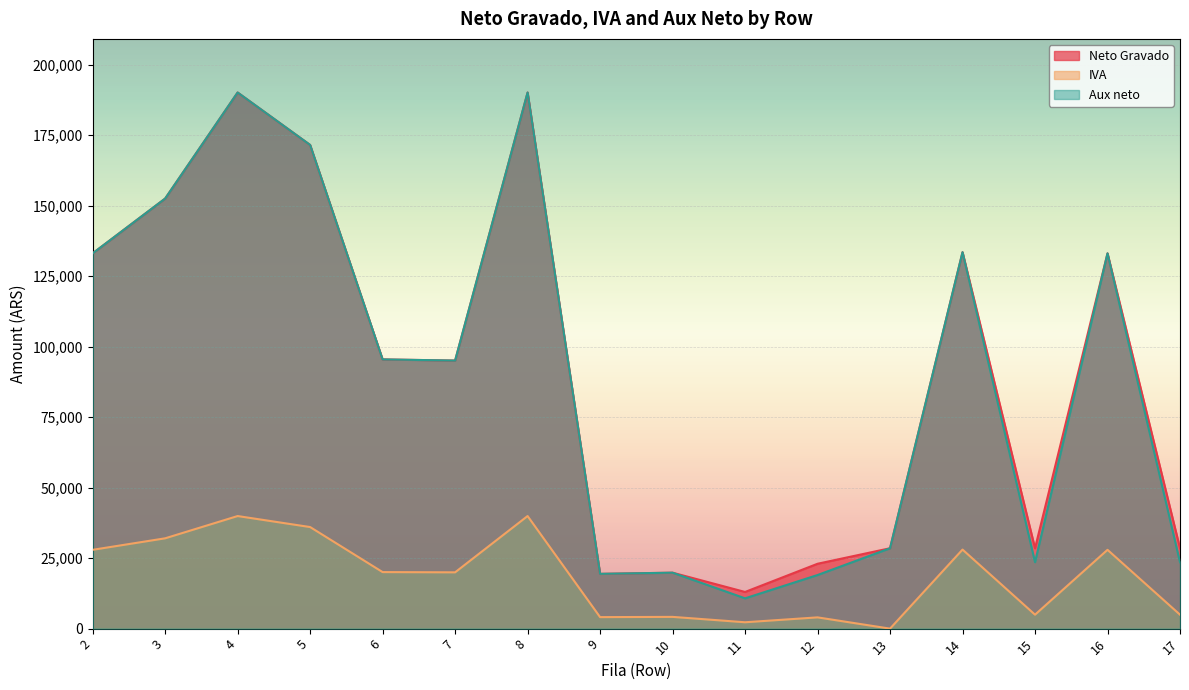

True or false: Aux neto has a value of 16065.0 at 13.

False